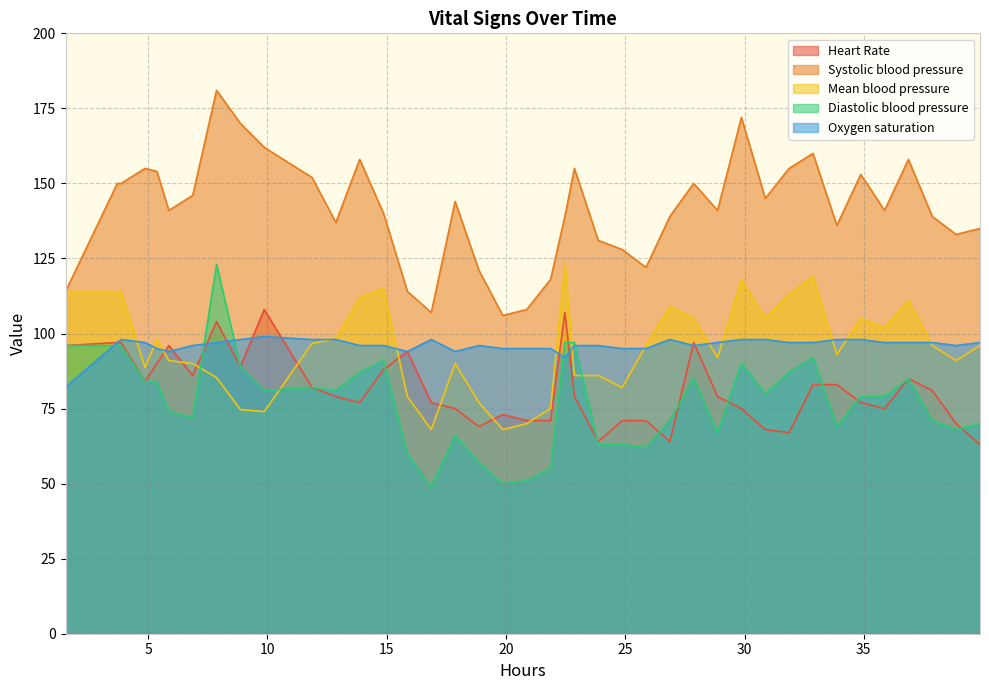

What is the highest value of the Oxygen saturation series?

99.0